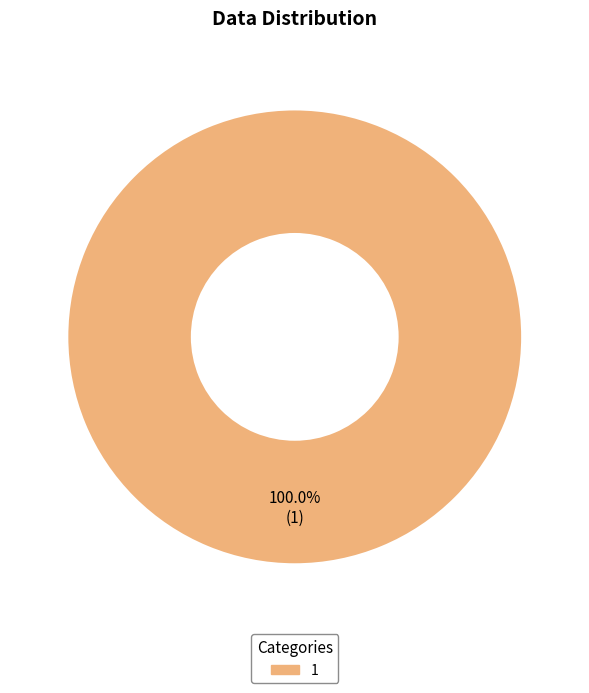

Is there any slice that represents more than half of the pie?

Yes